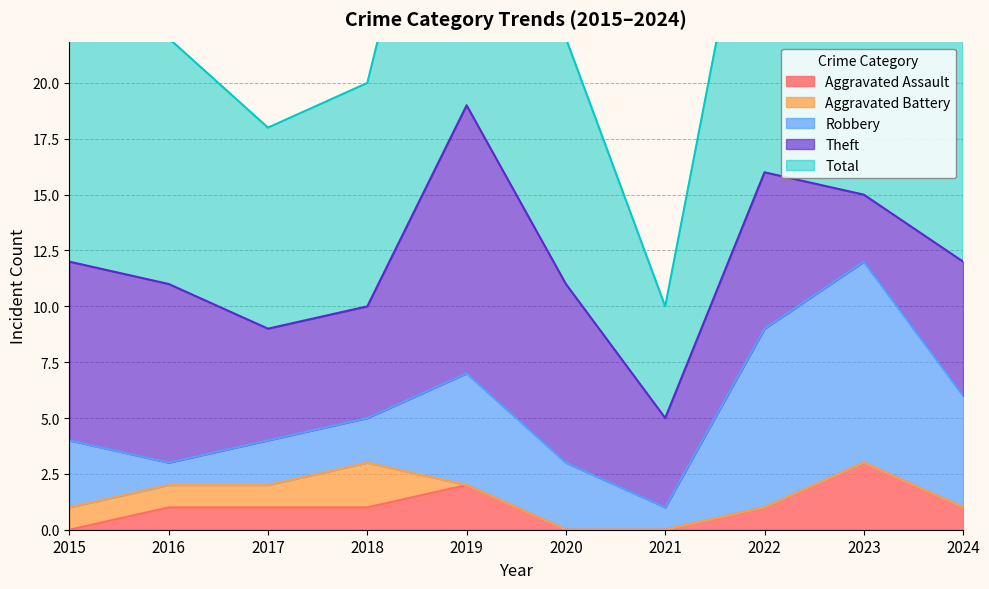

At which category does the chart reach its minimum across all series?

2015